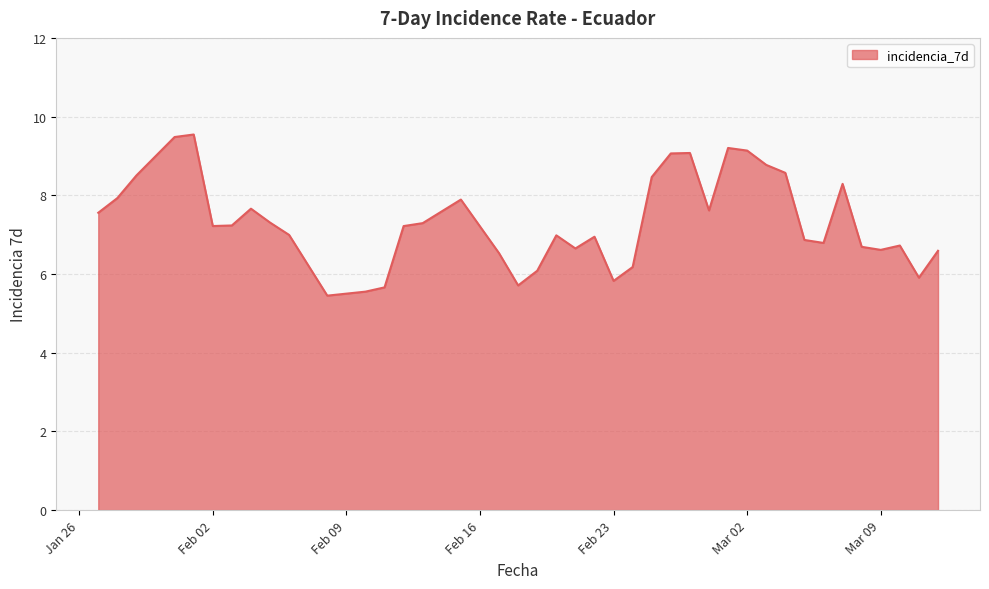

What is the maximum value shown in the chart?

9.5